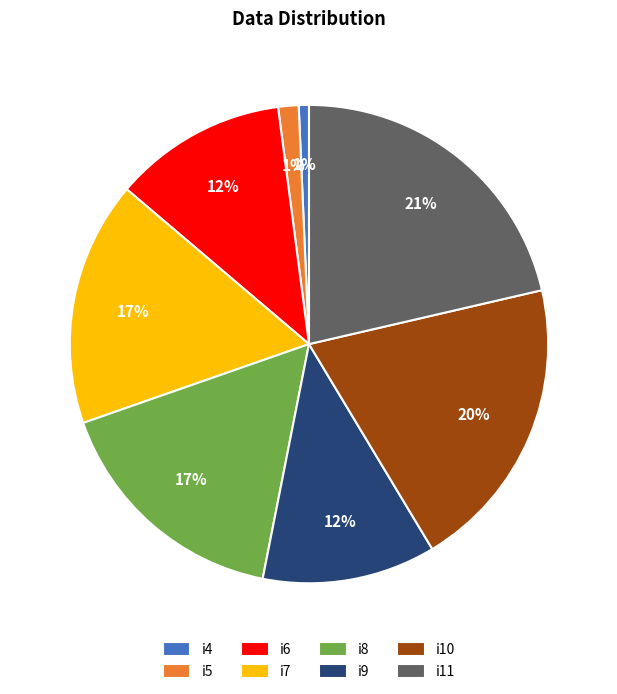

Is the sum of i4 and i6 greater than half?

No